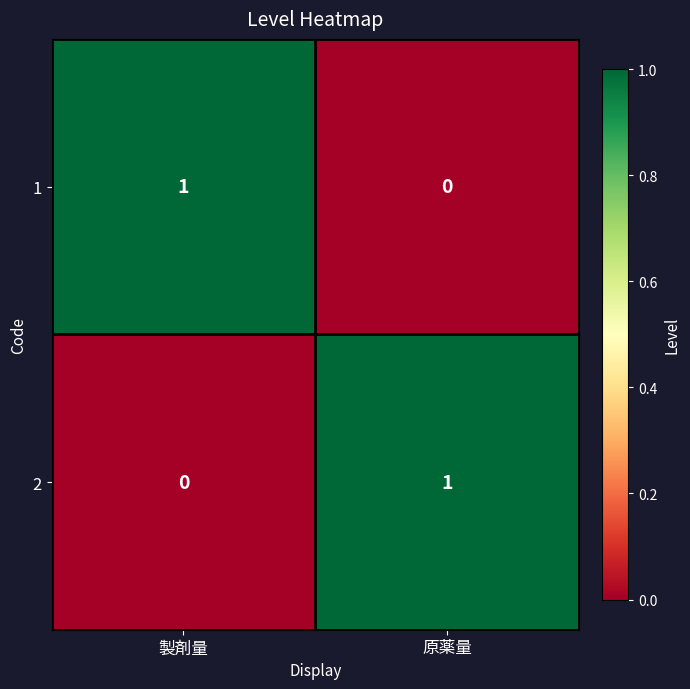

Where is 1 nearest to the value 0?

原薬量